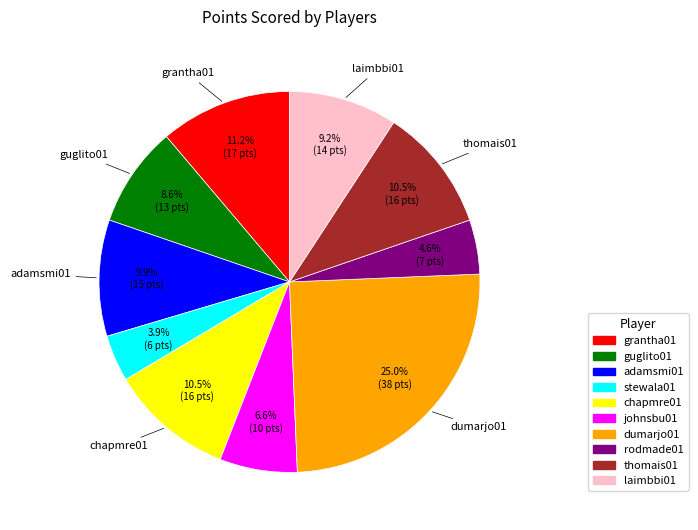

To the nearest percent, what is the average slice percentage?

10%